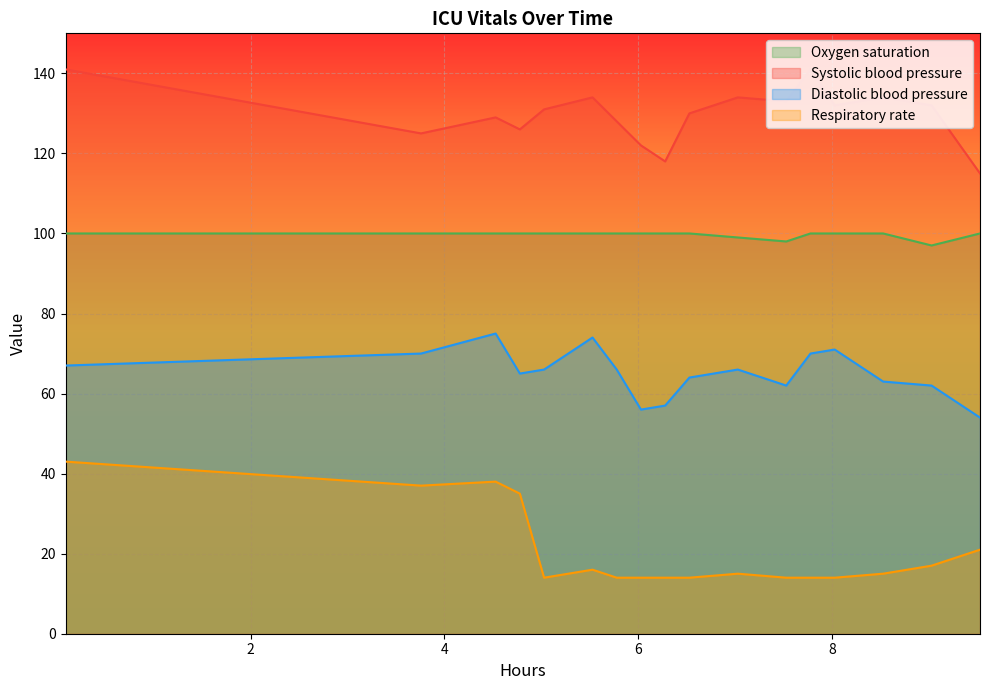

What is the value of the Systolic blood pressure point at the 15th from the left?

134